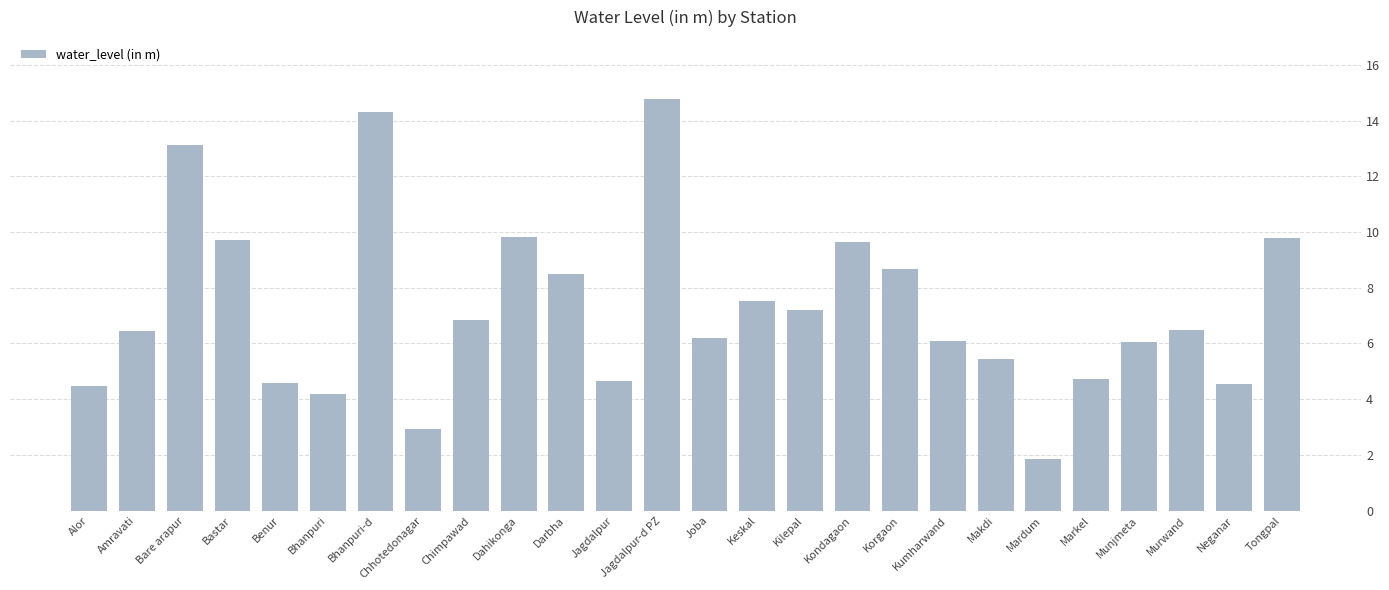

Which label corresponds to the smallest value in the chart?

Mardum